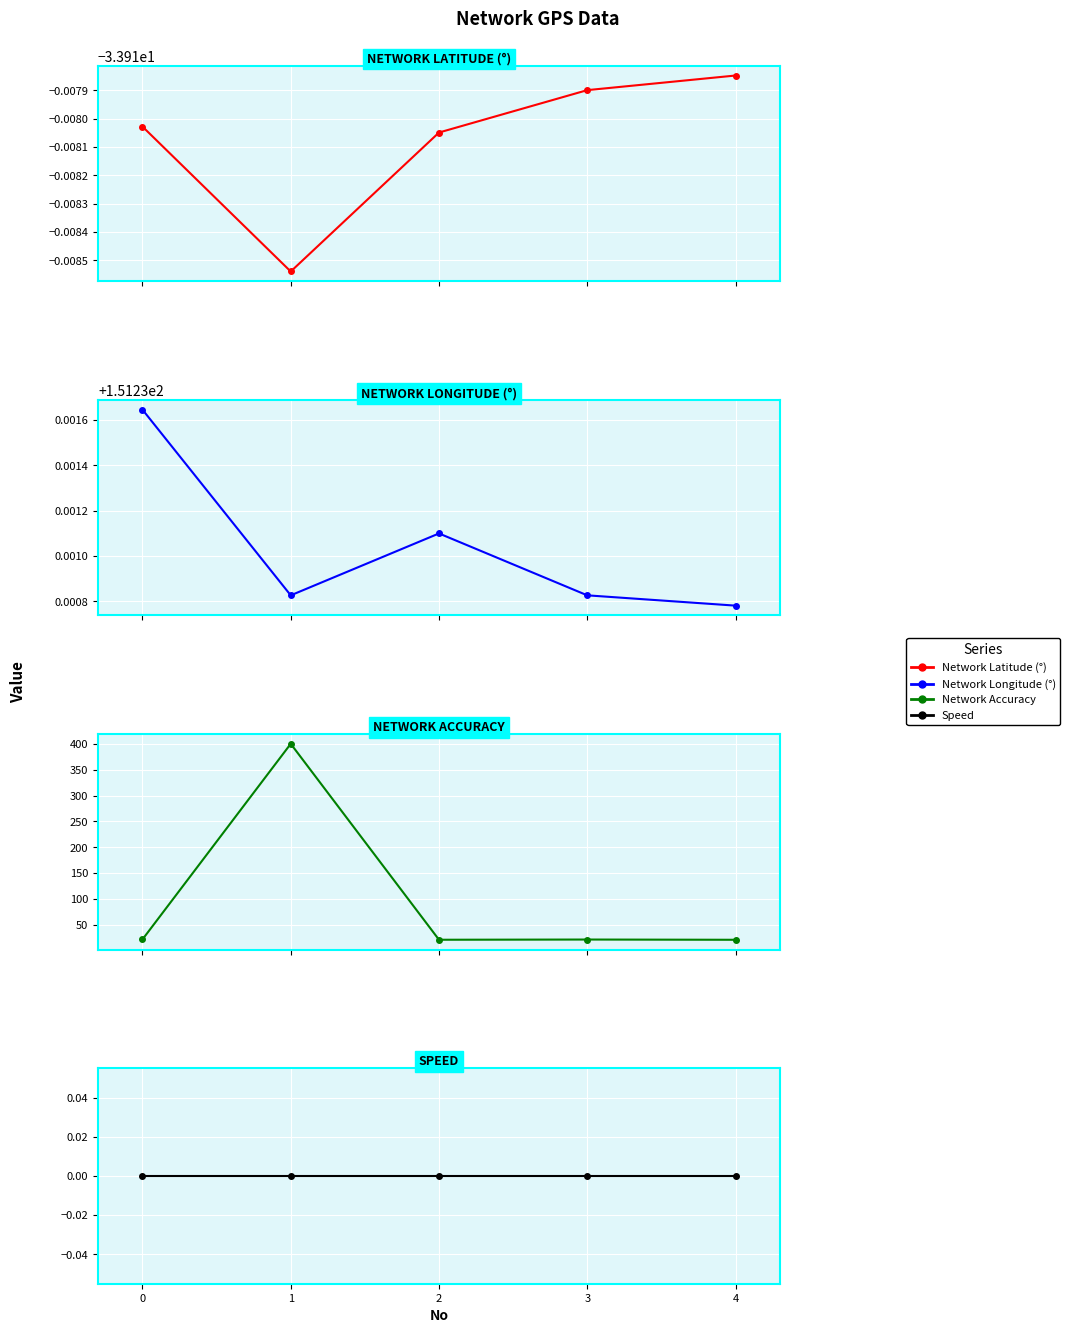

Is this an area chart (filled region under the line)?

No